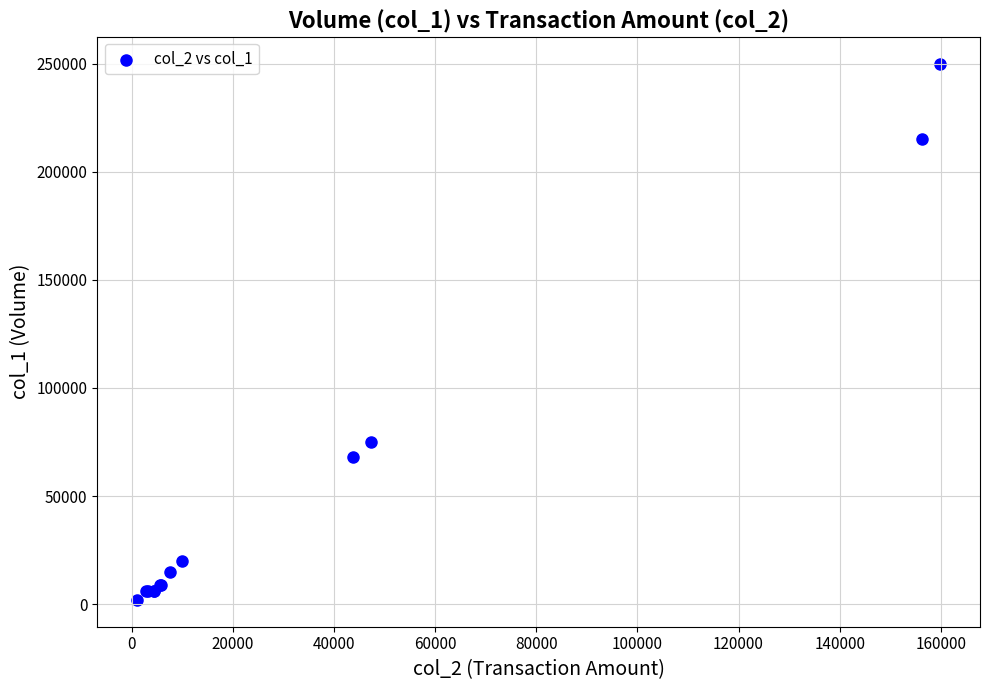

What Y value in the scatter plot is closest to 126000?

75000